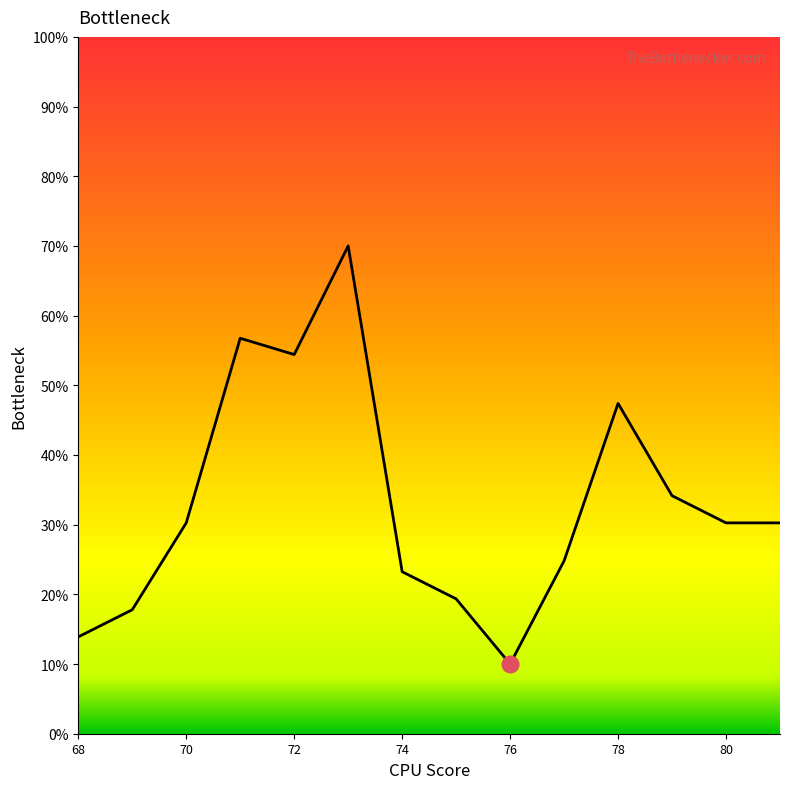

What is the greatest value displayed?

70.0